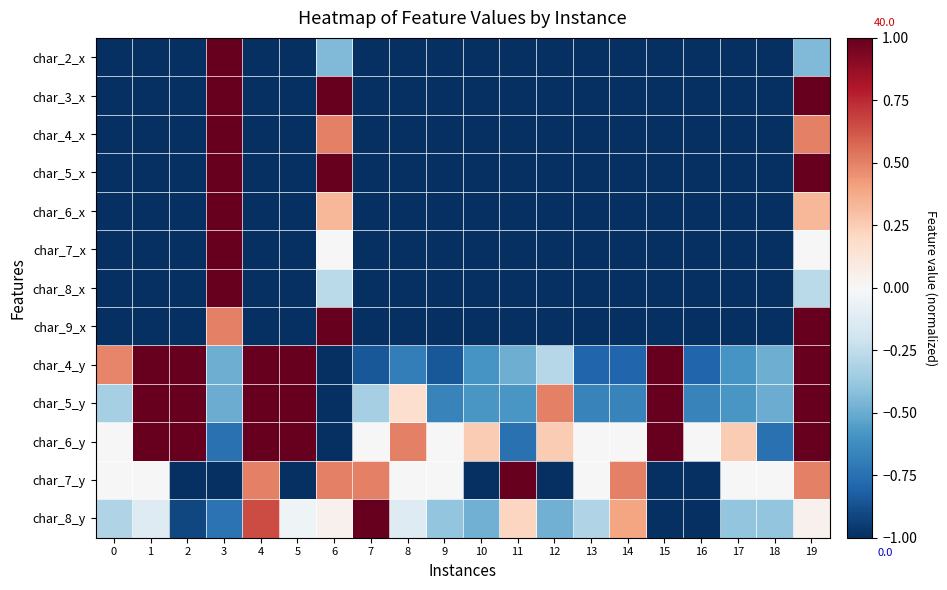

What is the total value across all series at 8?

-8.2